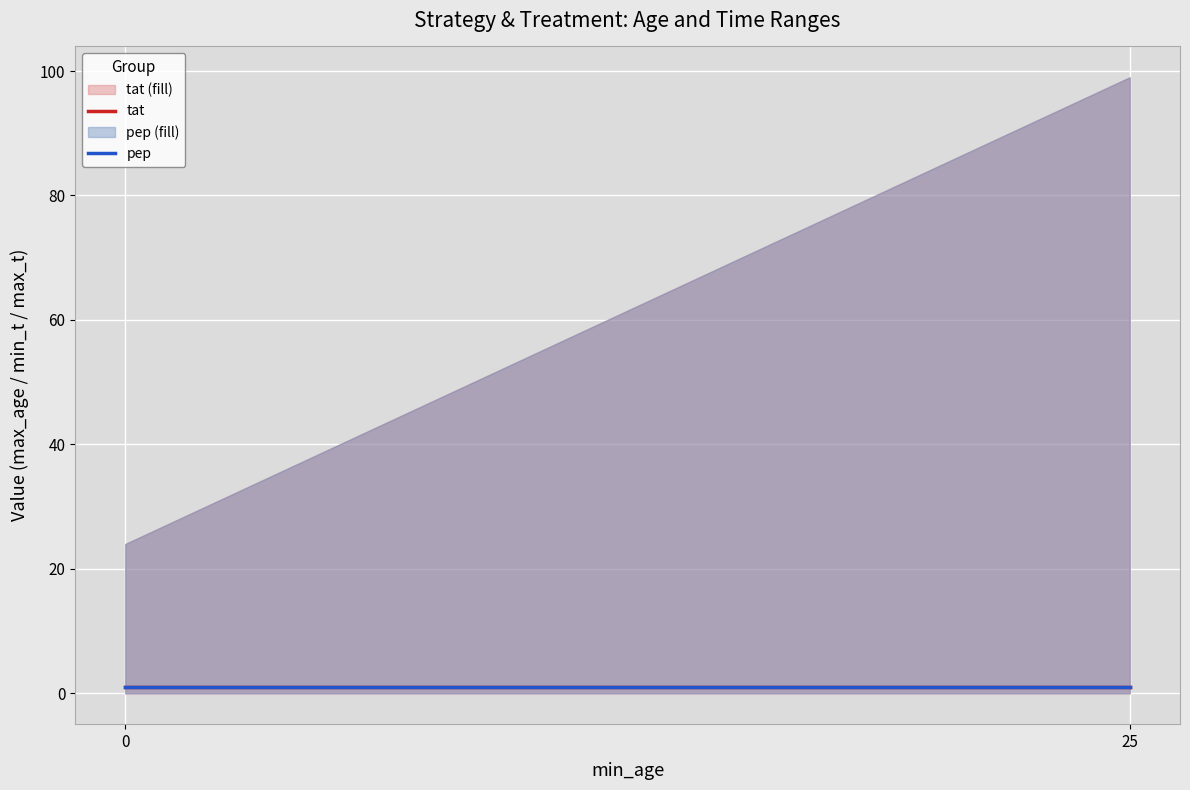

Reading right to left, list all the values displayed in this chart.

max_age: 25=99	0=24	25=99	0=24
min_t: 25=0	0=0	25=0	0=0
max_t: 25=1	0=1	25=1	0=1